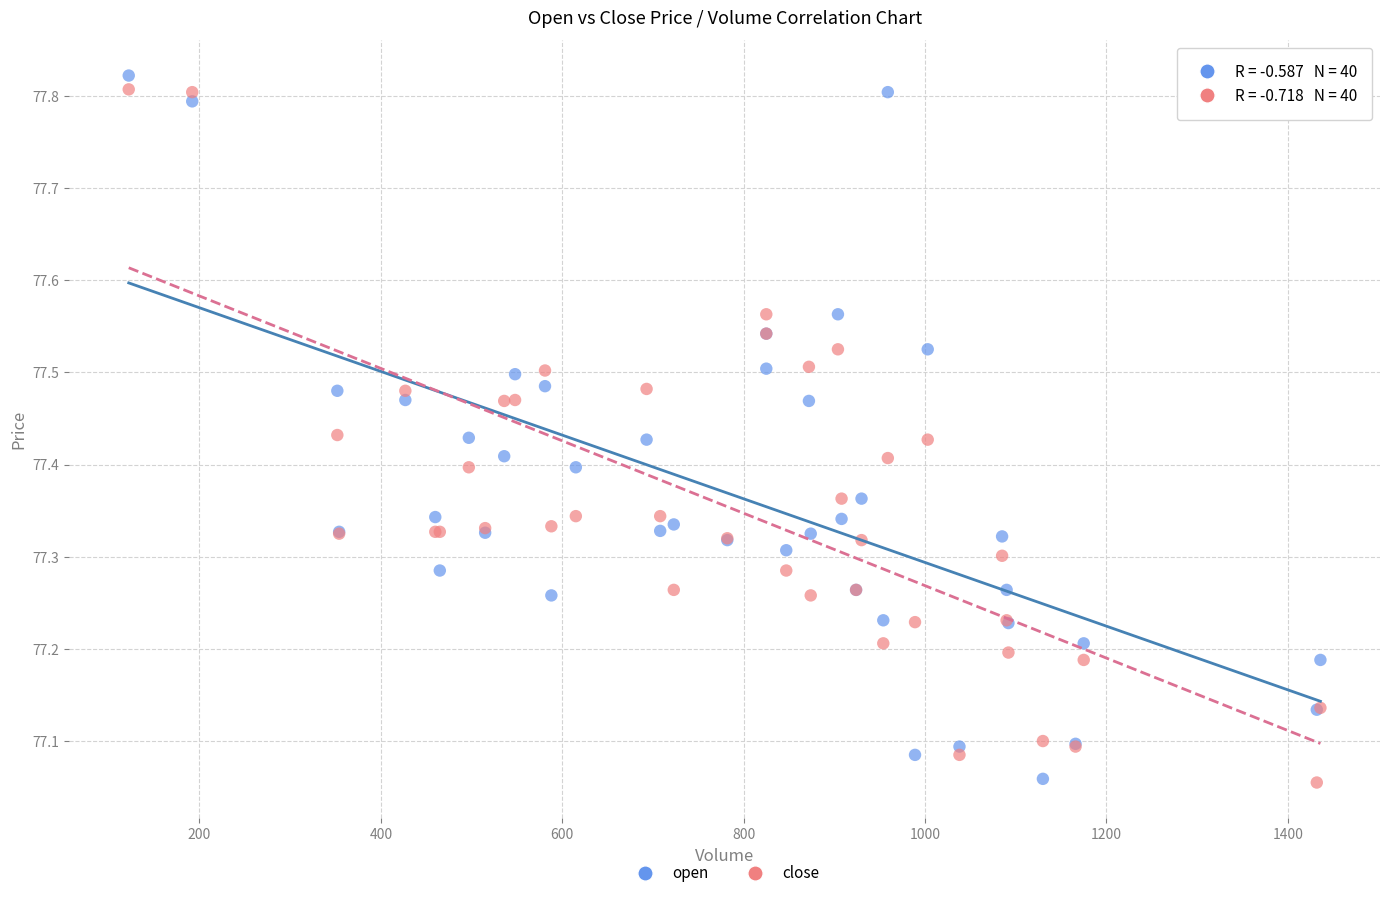

What is the X range (max minus min) for the scatter plot?

1314.0